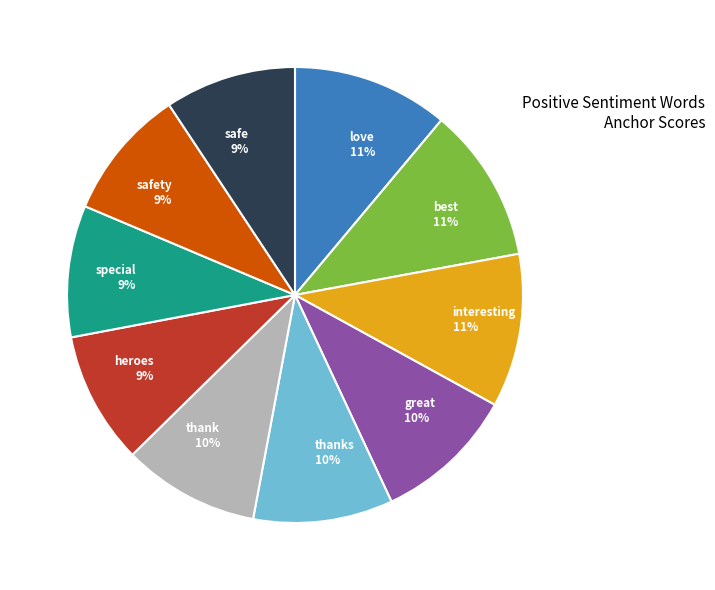

Between best and heroes, which is larger?

best